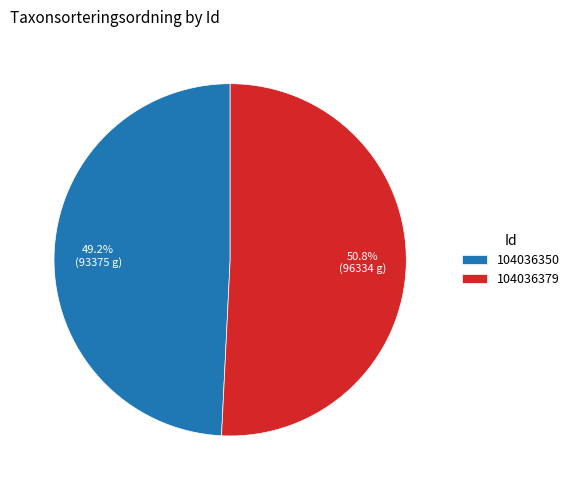

Rank the categories by value from highest to lowest.

104036379, 104036350